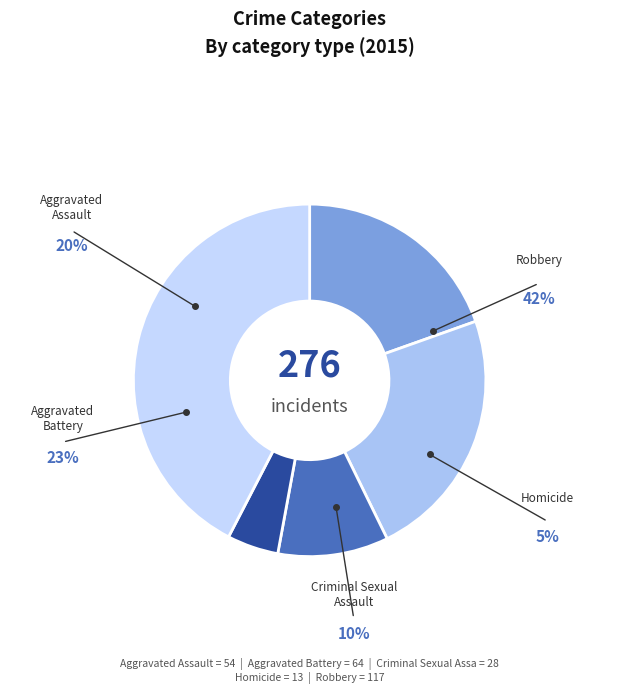

True or false: Aggravated Battery accounts for 35% of the total.

False